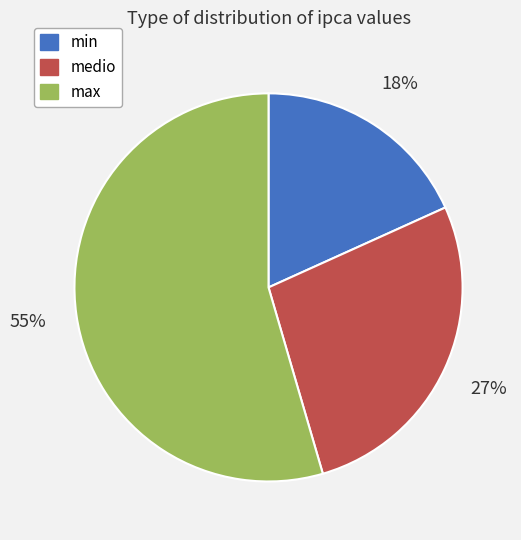

To the nearest percent, what is the average slice percentage?

33%